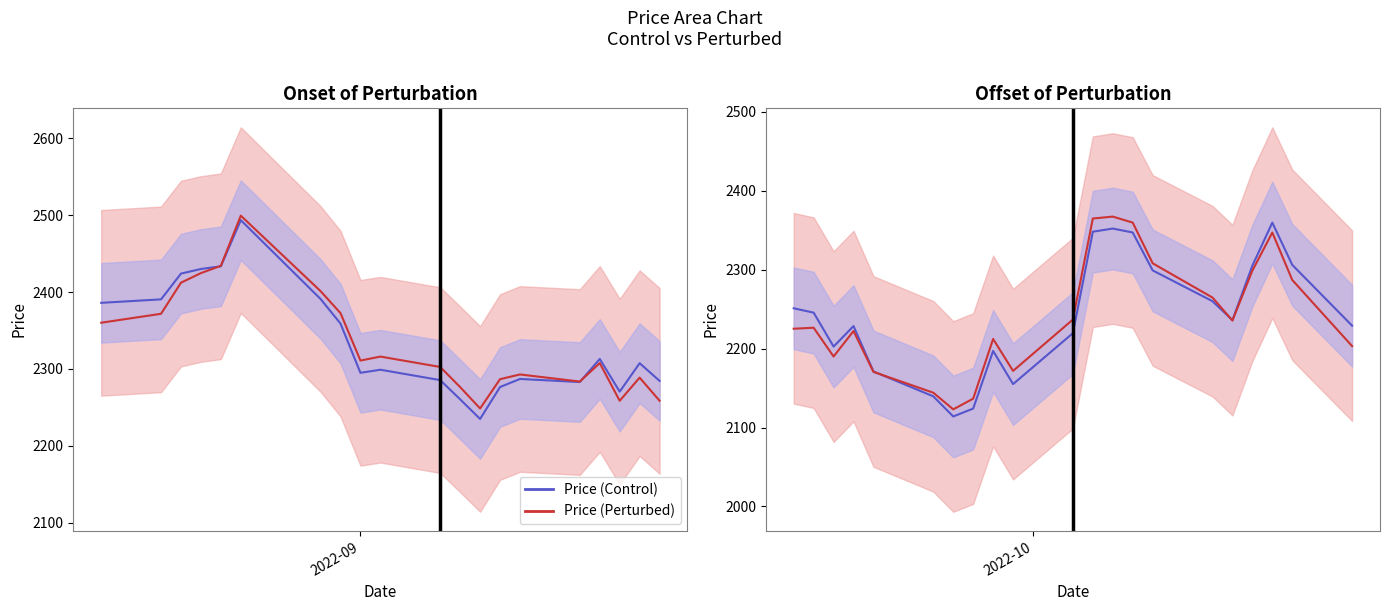

Does the chart have visible grid lines?

No